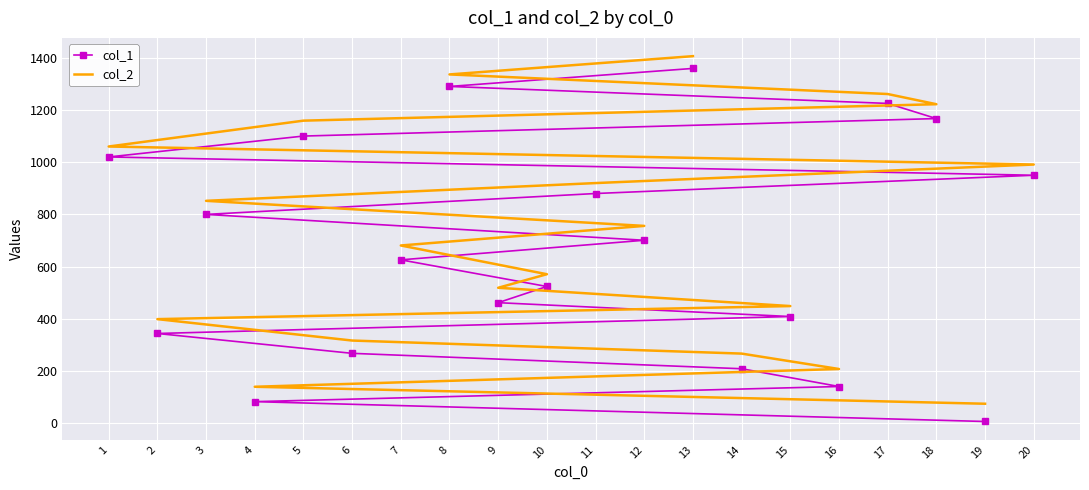

What is the difference between the second highest and minimum values in the col_1 series?

1283